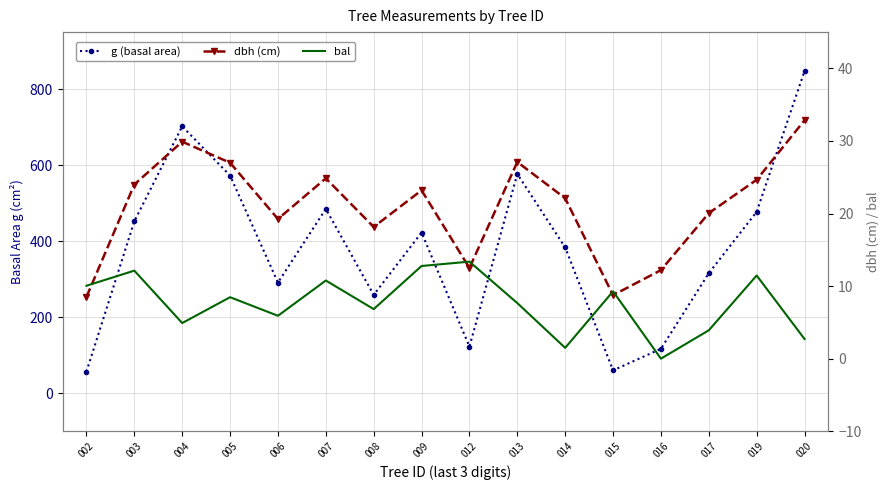

Where is the first local minimum for g (basal area)?

006